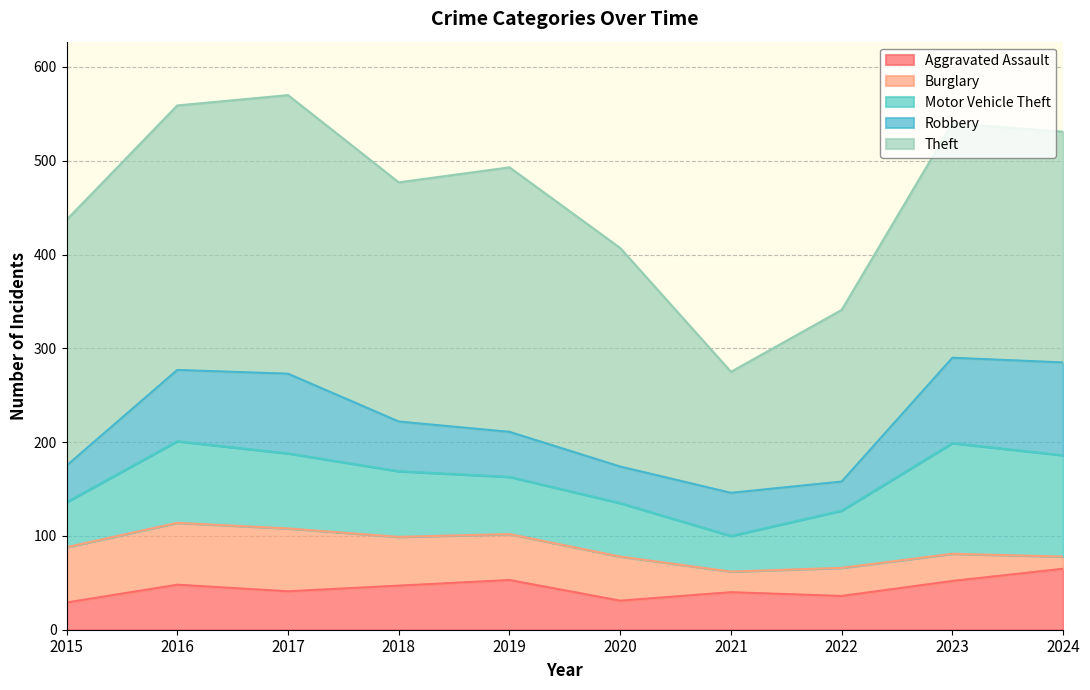

Which series has the largest total across all categories?

Theft